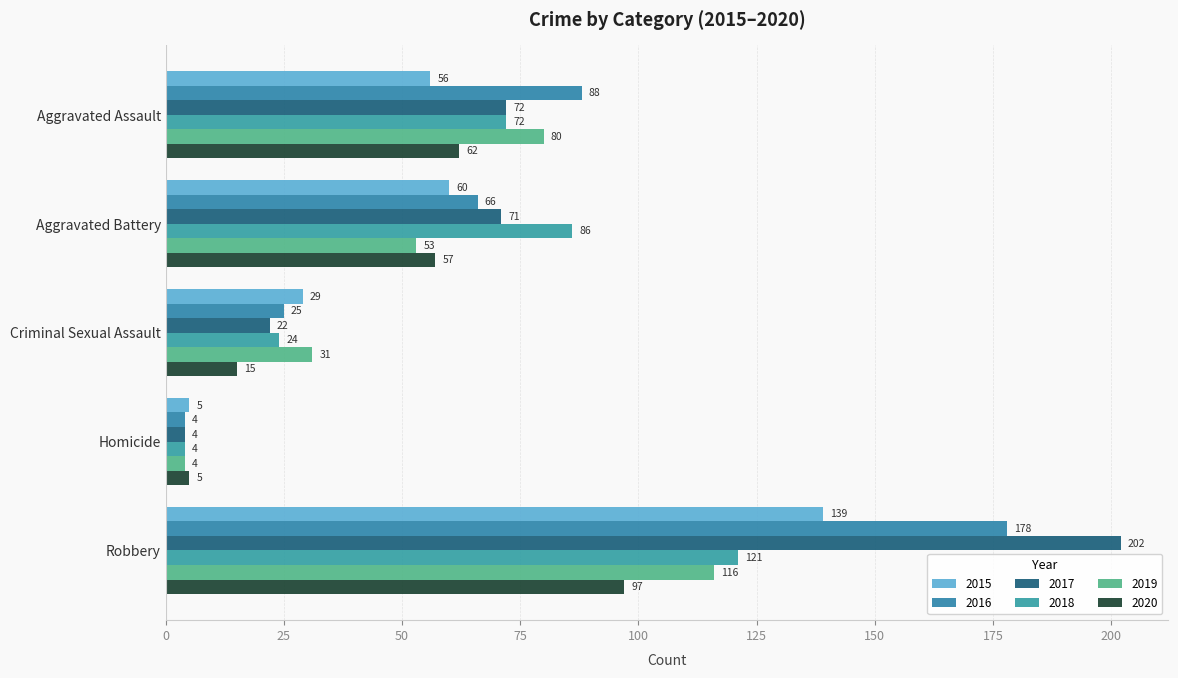

At Aggravated Assault, list the series in order from smallest to largest.

2015, 2020, 2017, 2018, 2019, 2016